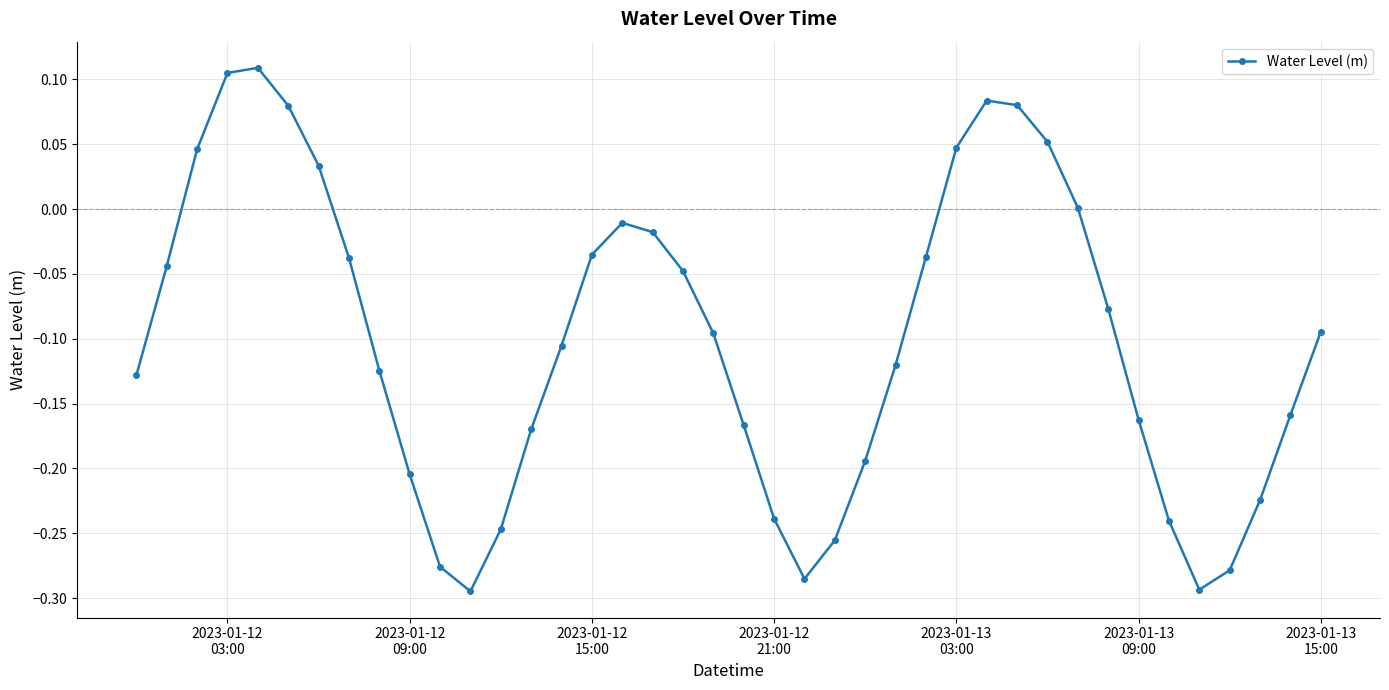

How many interior local peaks (higher than both neighbors) does the data have?

3